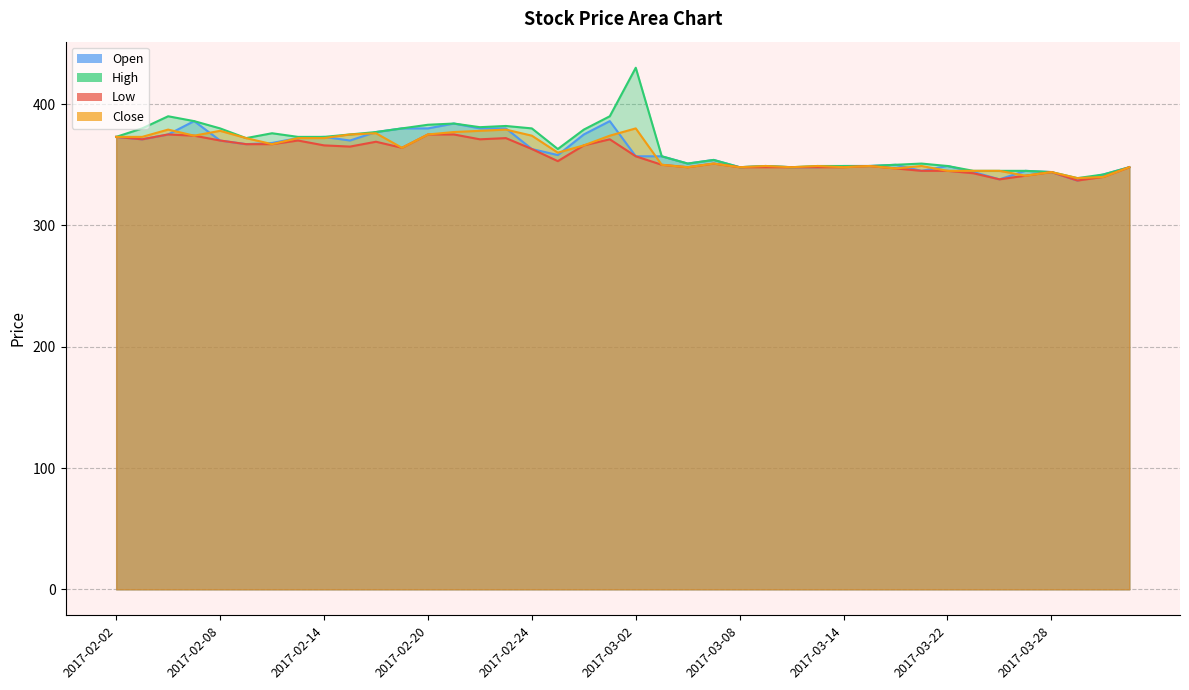

At which category is the sum across all series the highest?

2017-03-02